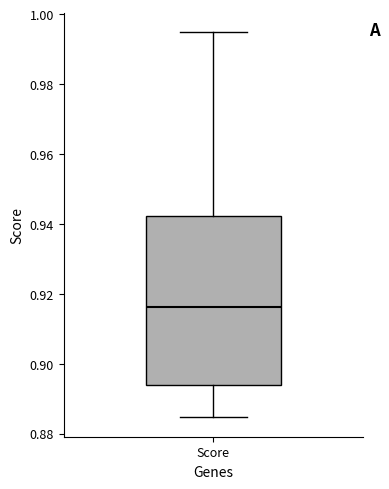

Transcribe this box plot: give where the median line is, the range the box spans, and where the two whiskers end, as read against the y-axis. The values are not printed on the chart, so give them approximately, as read against the axis.

median 0.916, box 0.894 to 0.942, whiskers 0.884 to 0.994